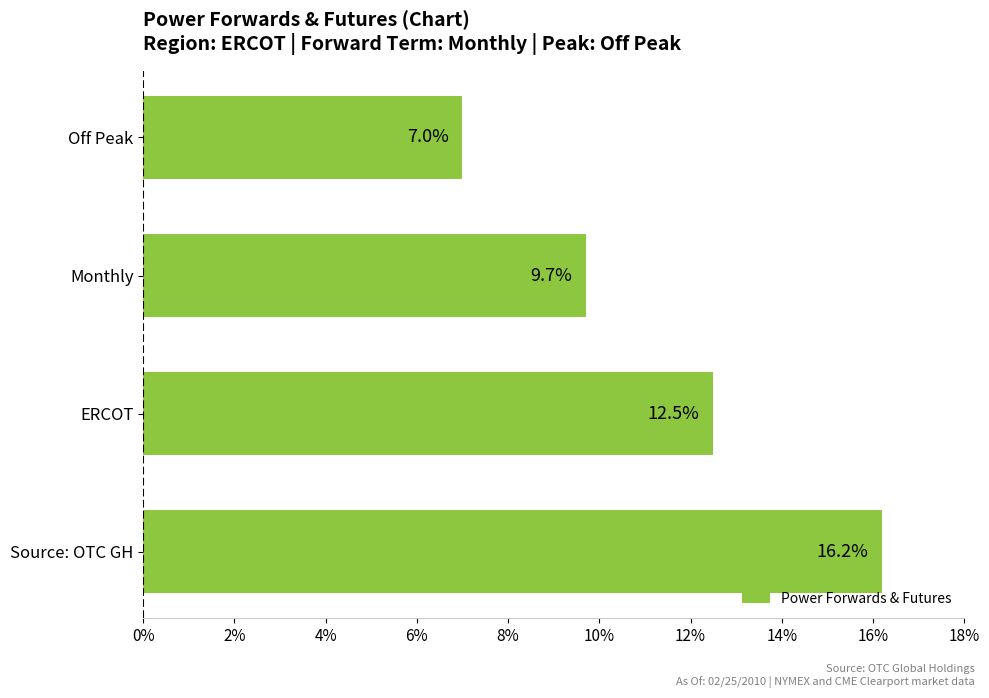

What is the maximum value shown in the chart?

16.2